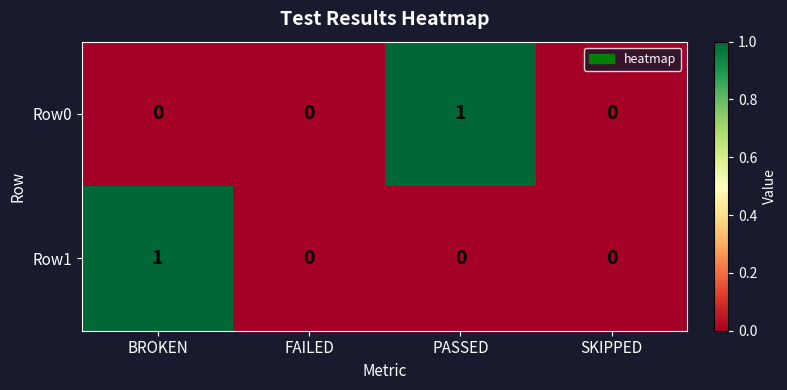

At PASSED, list the series in order from smallest to largest.

Row1, Row0